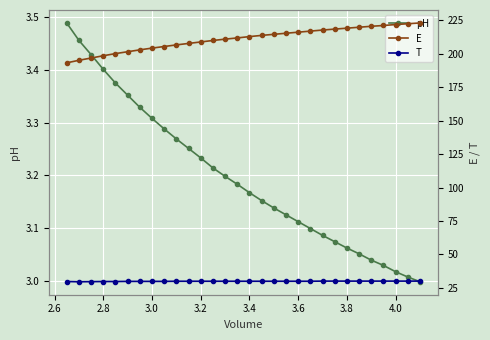

Is the value of pH at 13 greater than the value of T at 3.8?

No